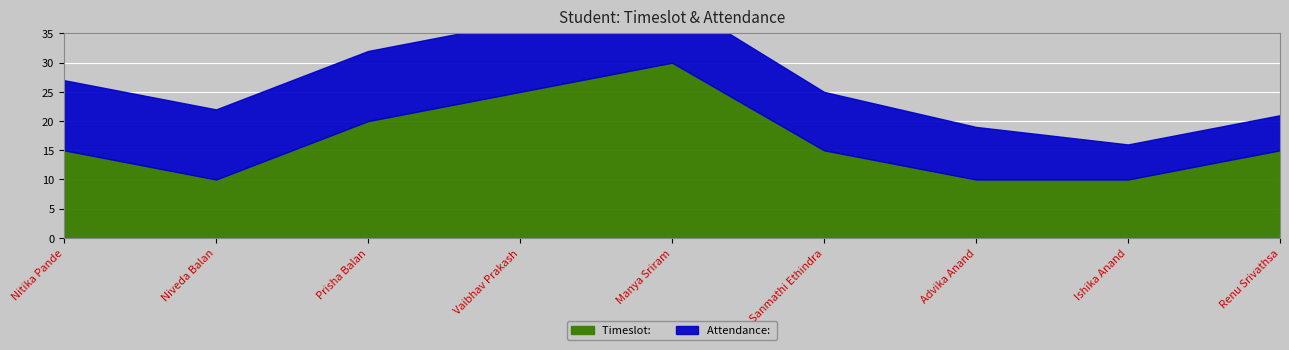

Where is the first local maximum for Timeslot: ?

Manya Sriram